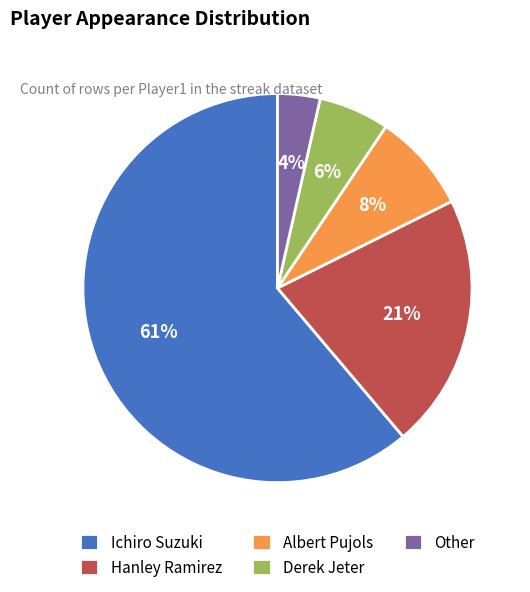

How many slices are in this pie chart?

5